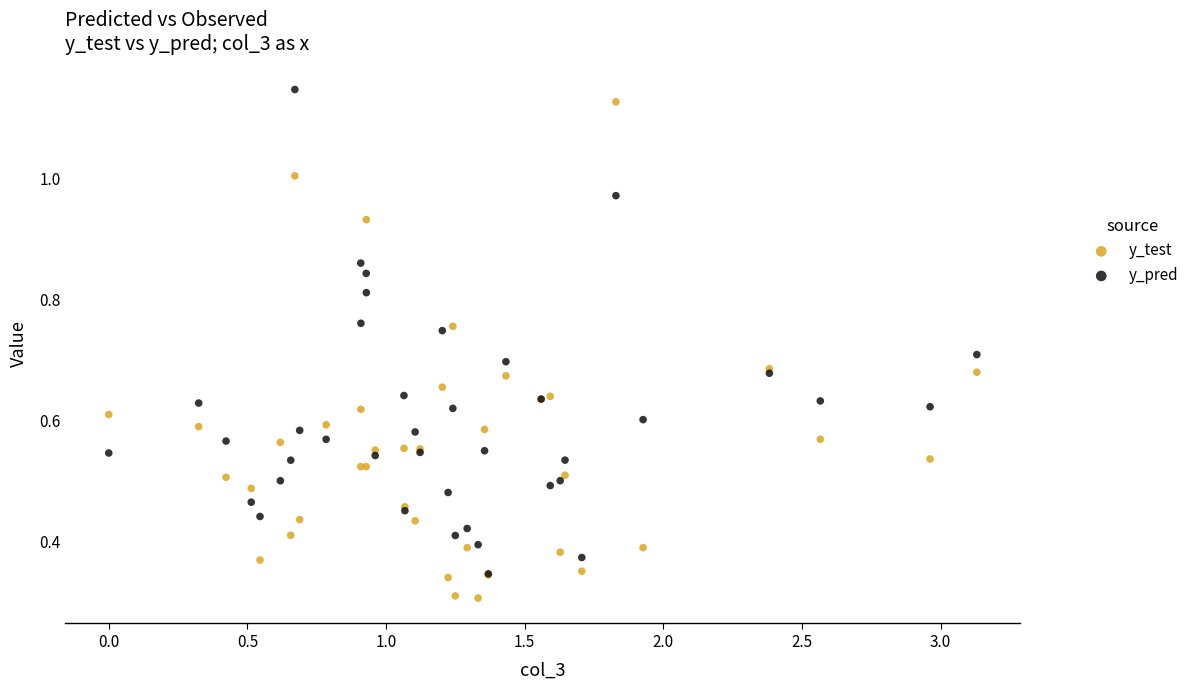

What are all the series names shown in the legend?

y_test, y_pred